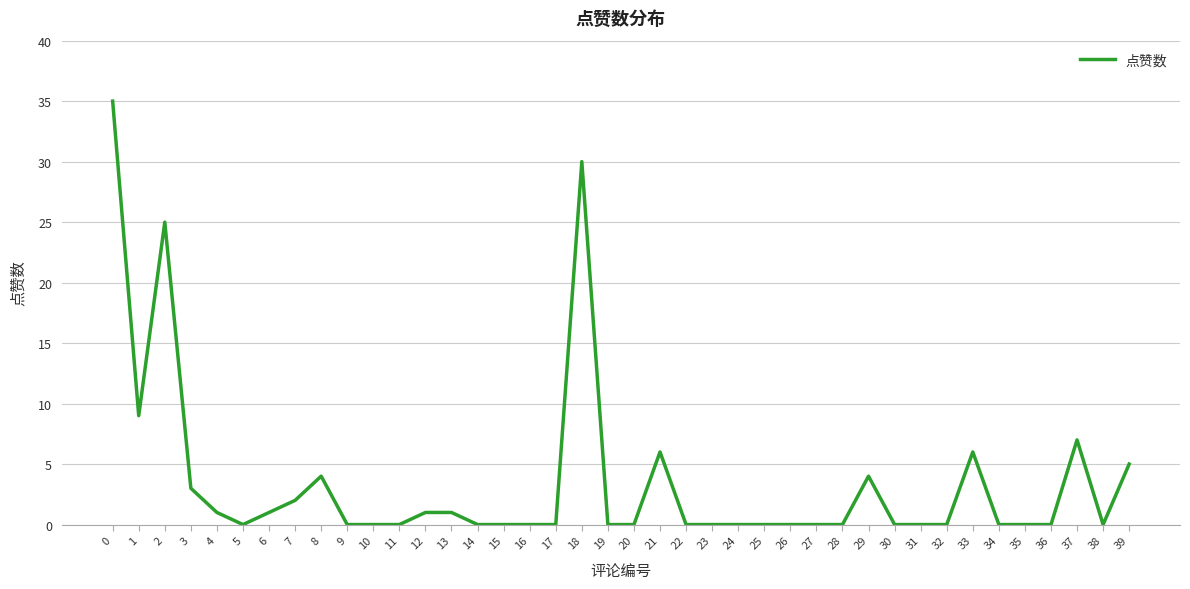

What is the maximum value shown in the chart?

35